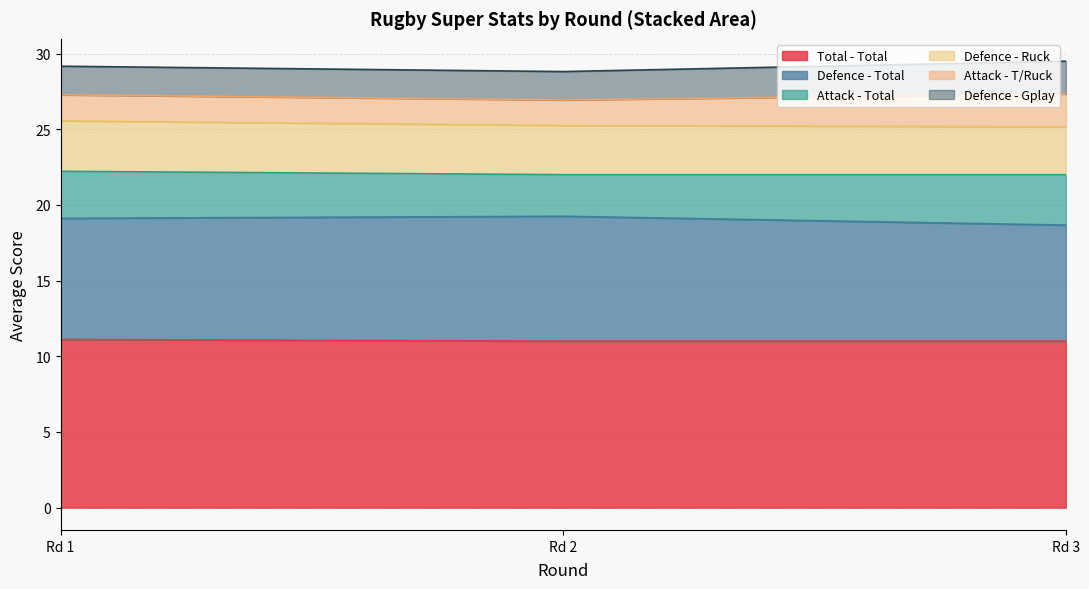

What is the maximum value for Total - Total?

11.1